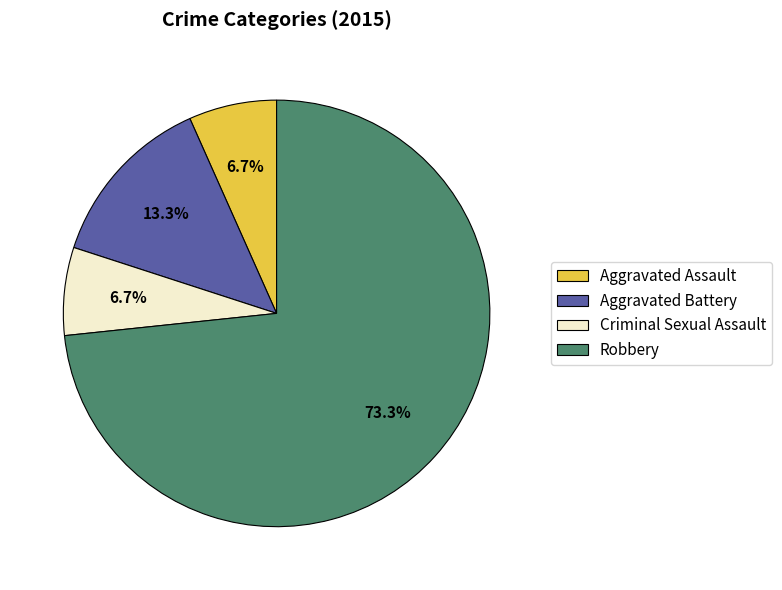

The Criminal Sexual Assault slice represents 1% of the pie. True or false?

False